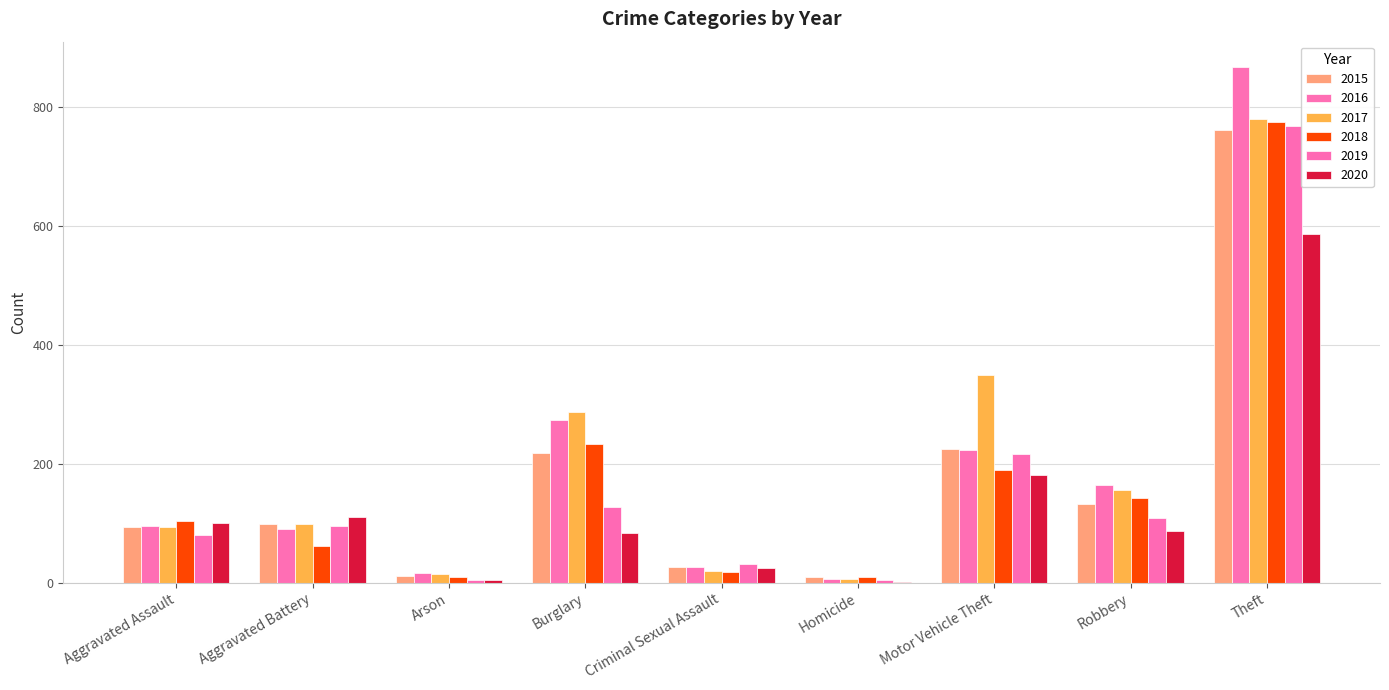

Is it true that 2018 equals 2 at Homicide?

False